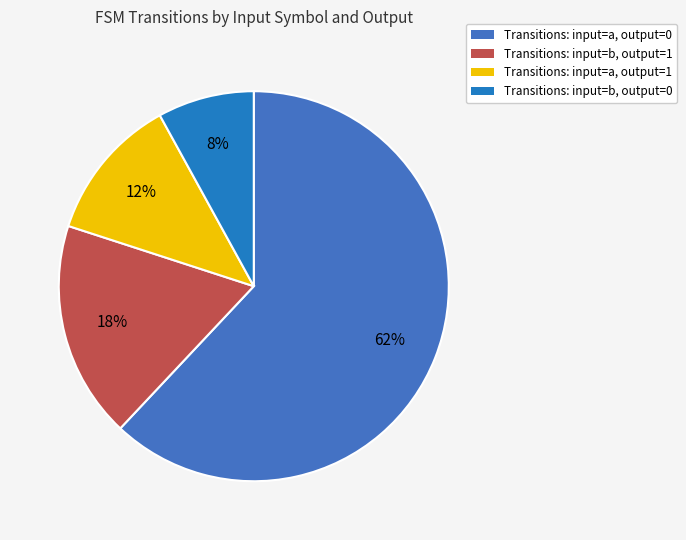

How many segments does this pie chart have?

4